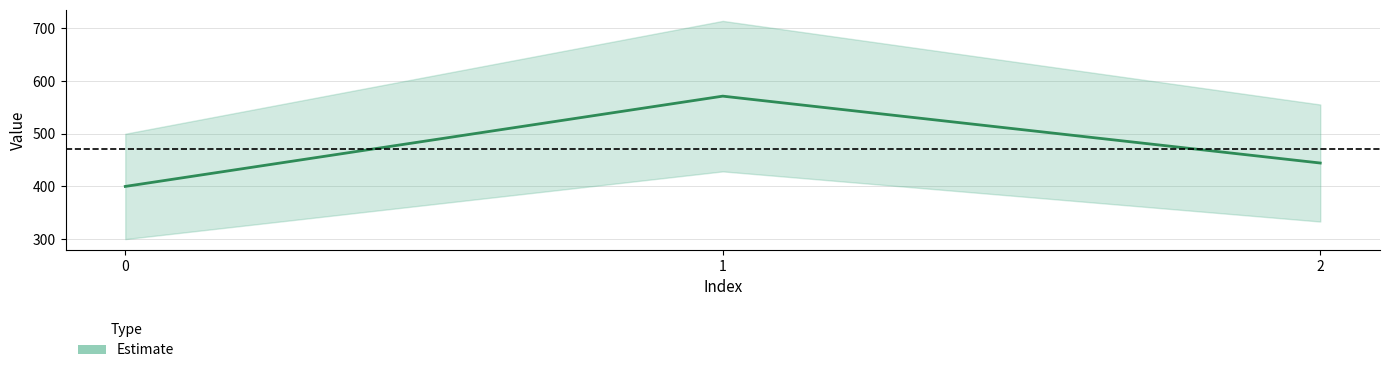

What is the value of the 2nd point from the left?

571.4